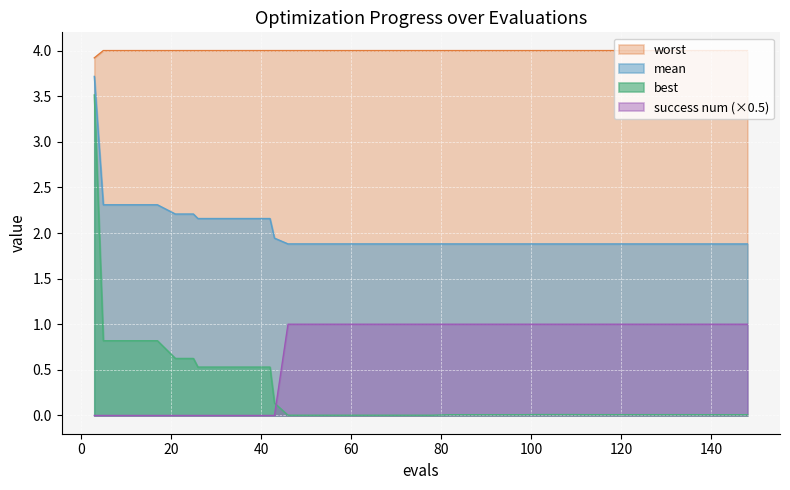

What is the value of the success_num point at the 17th from the left?

1.0